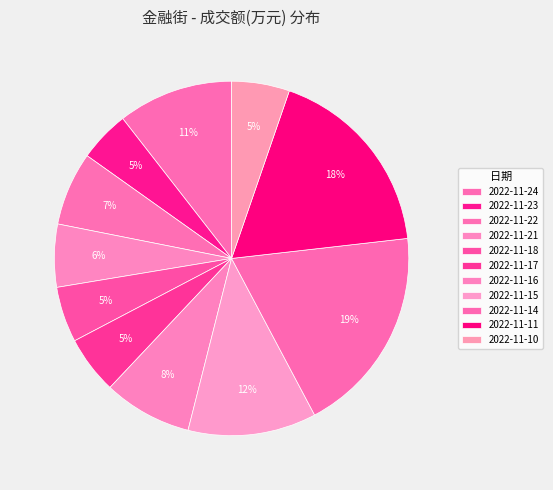

Count the number of slices in the pie.

11